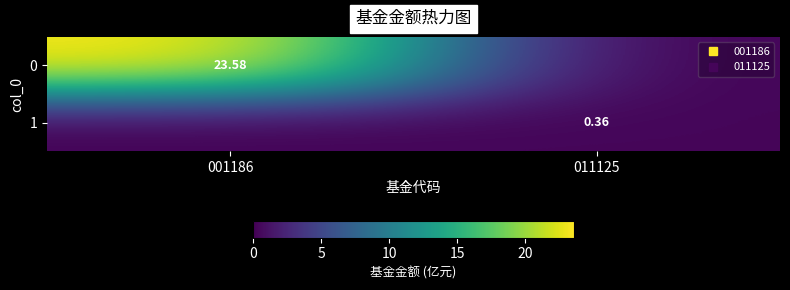

Which category has the highest value in the 1 series?

011125